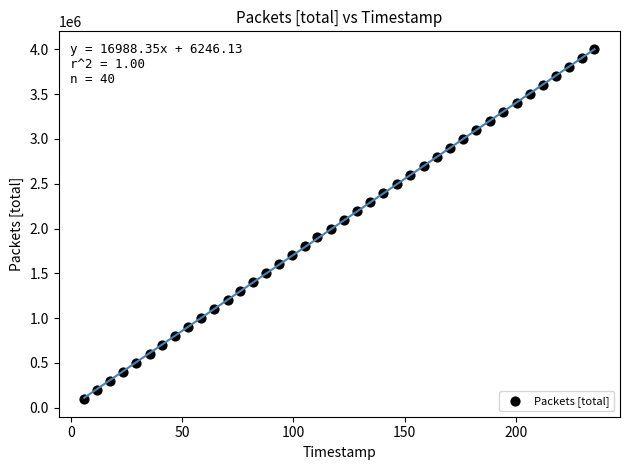

What is the range of Y values (max minus min)?

3900000